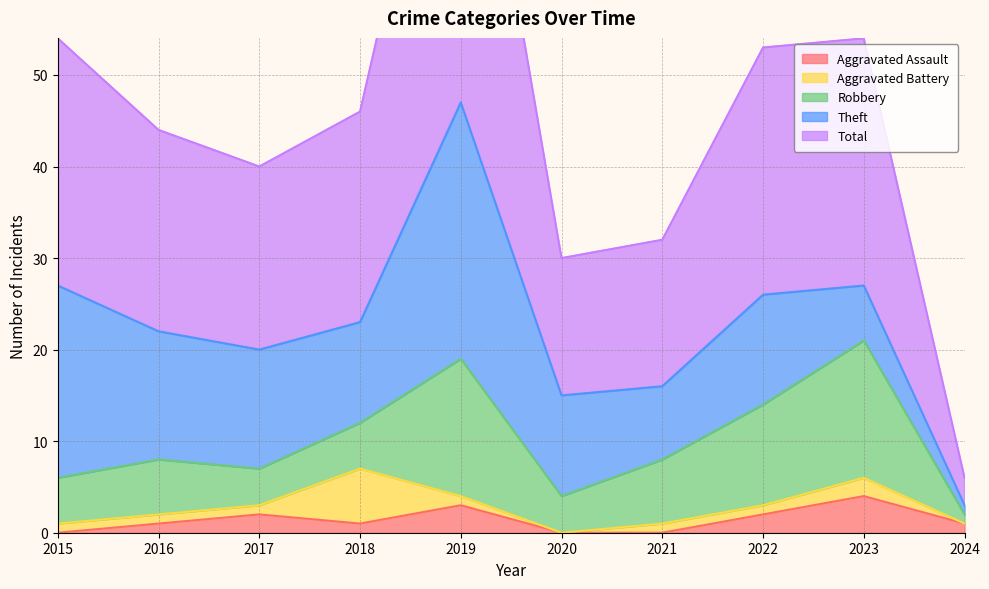

True or false: Robbery and Theft cross at least once.

True